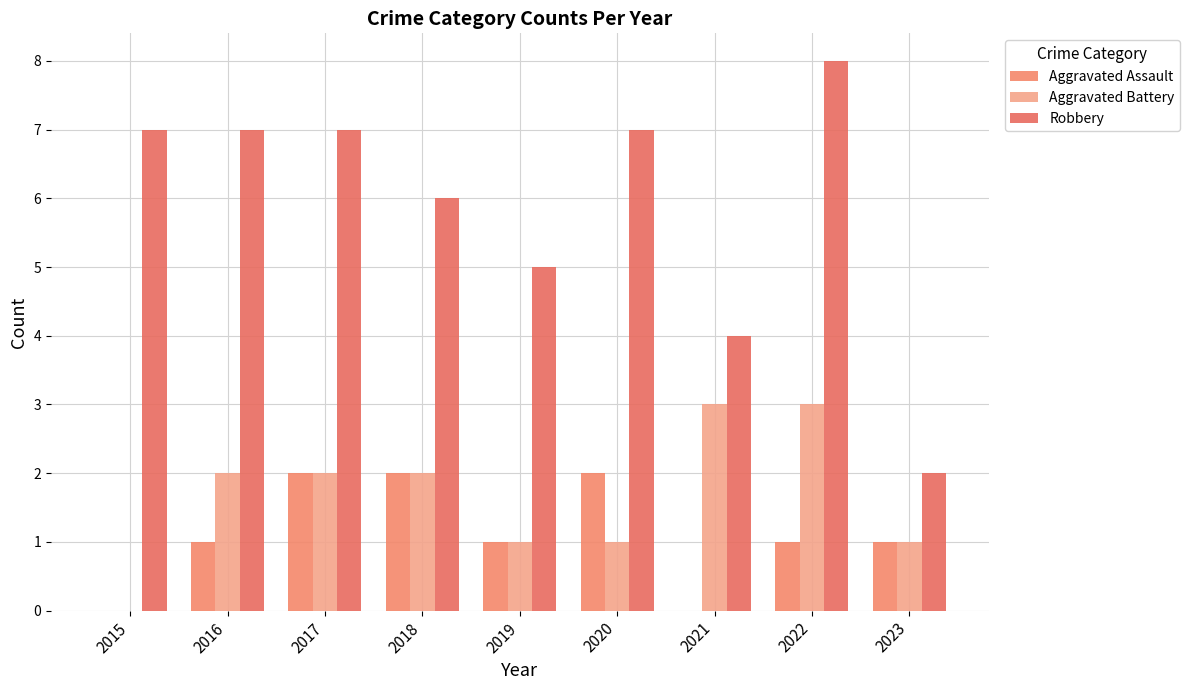

Which category has the highest value in the Aggravated Assault series?

2017